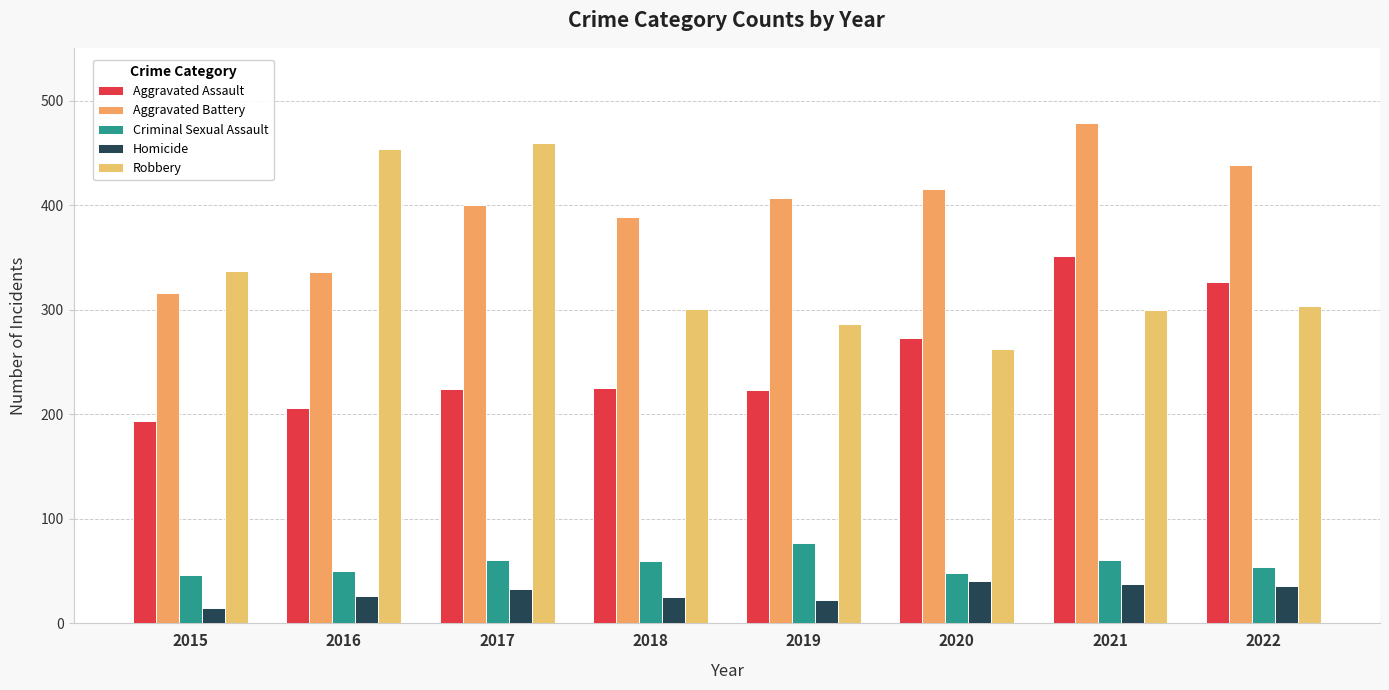

Are the bars horizontal?

No